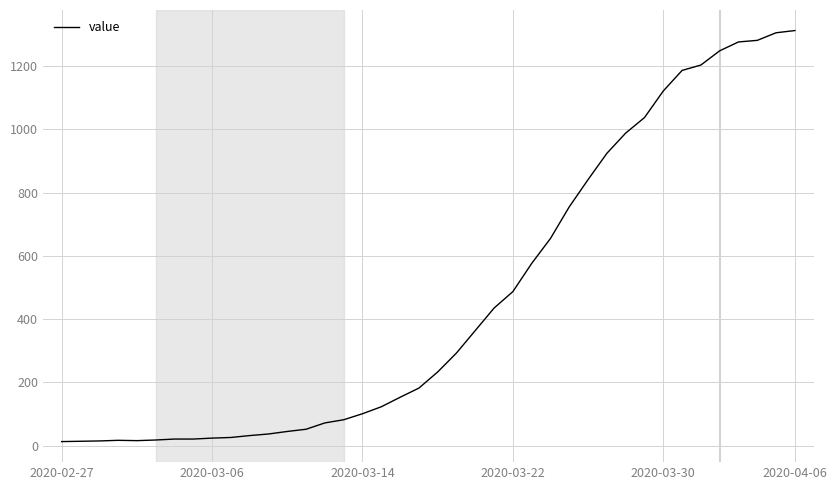

Where does the data first go above 233?

21